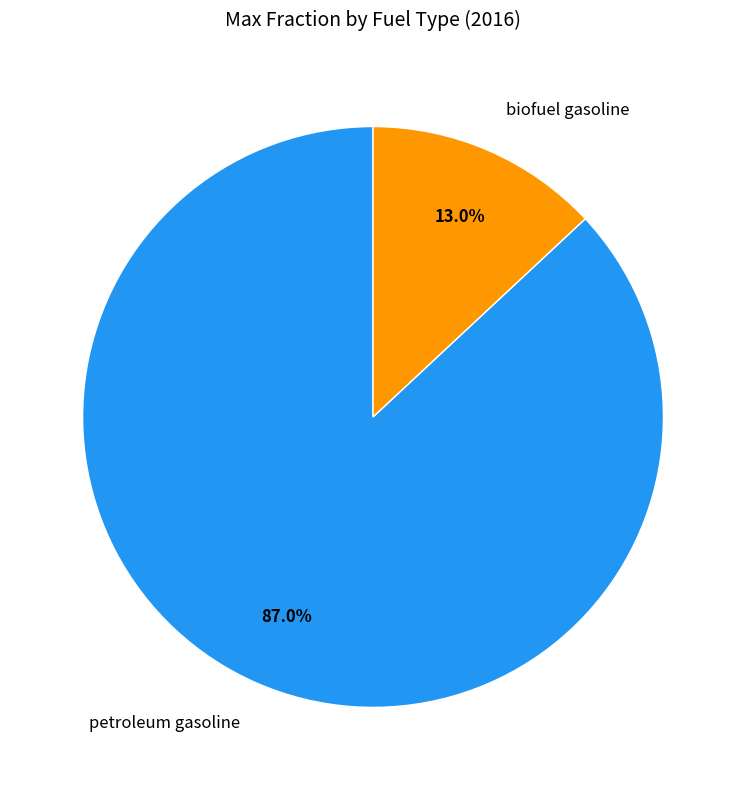

Between biofuel gasoline and petroleum gasoline, which is larger?

petroleum gasoline